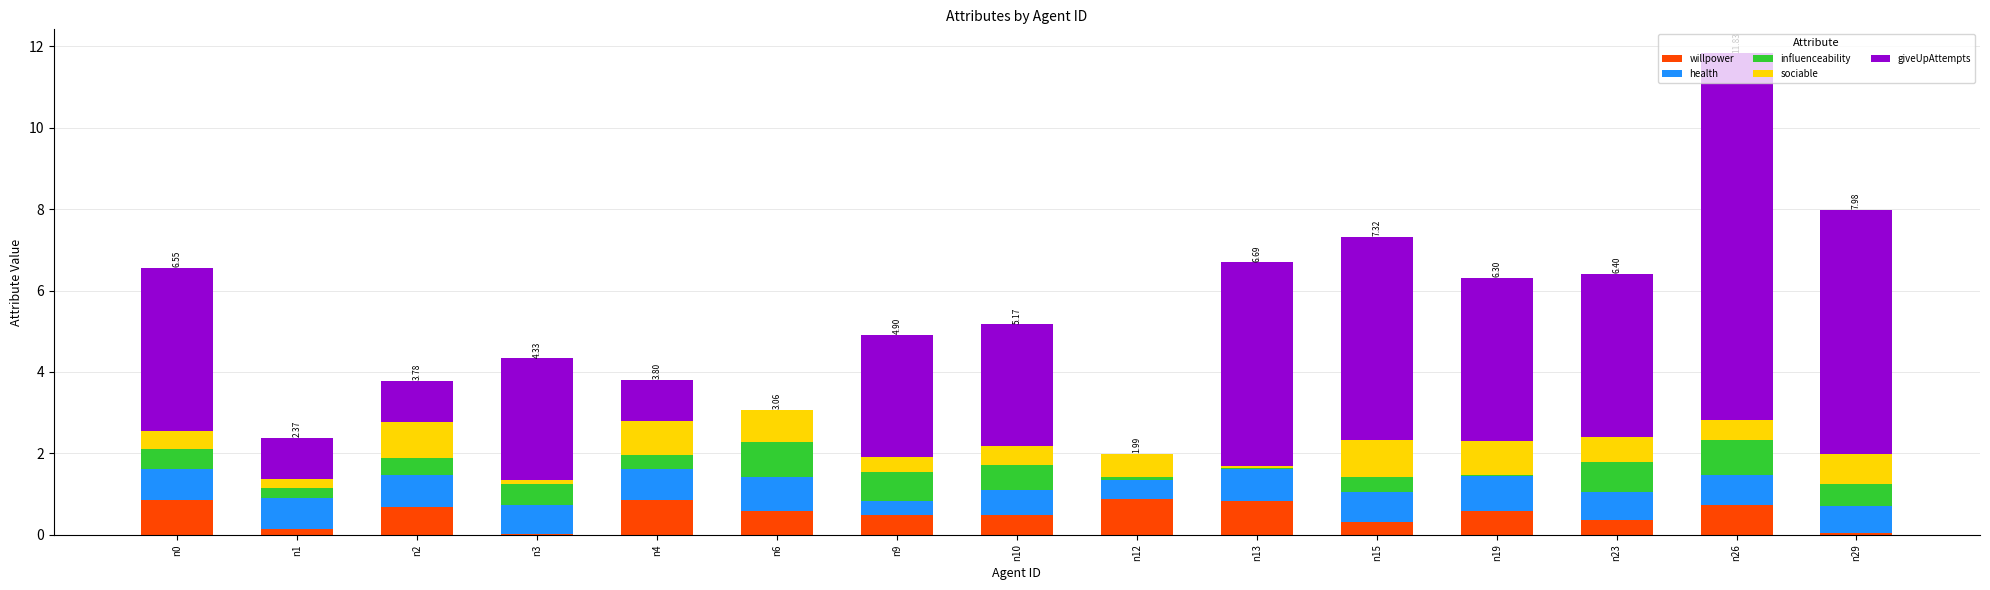

At which category is the sum across all series the highest?

n26